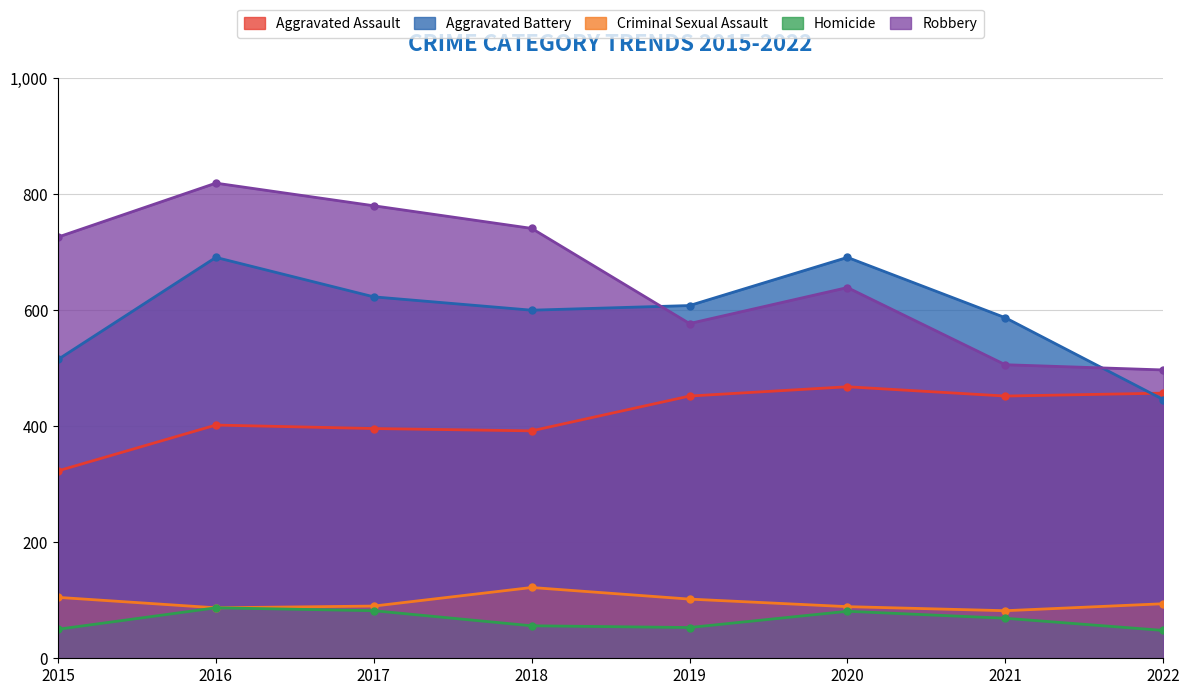

True or false: Robbery has more than 2 interior local peaks.

False